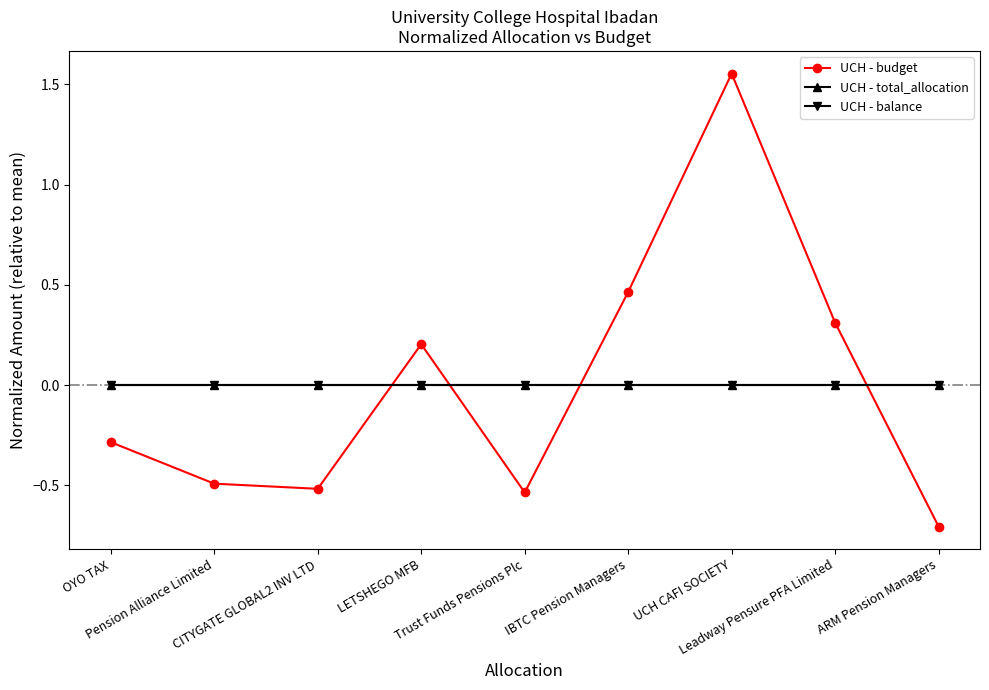

Which category has the highest value across all series?

UCH CAFI SOCIETY